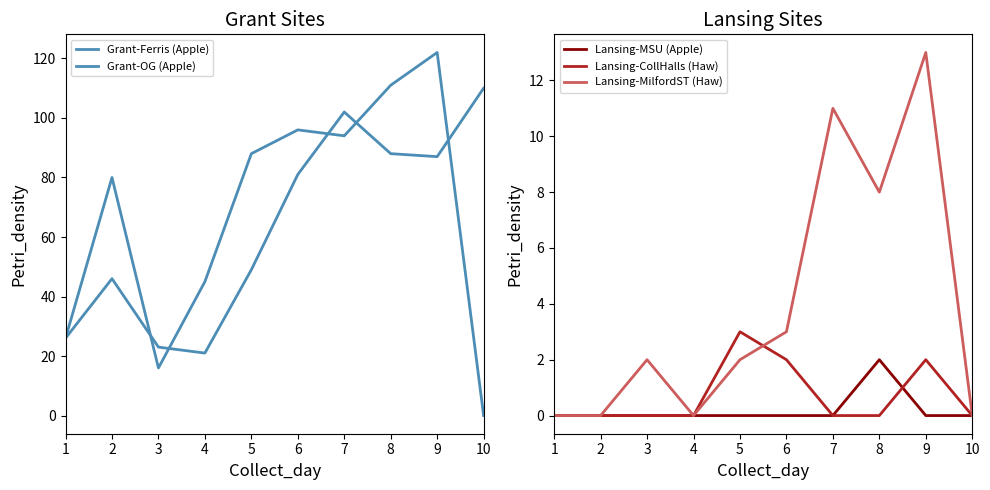

True or false: Grant-Ferris (Apple) and Lansing-CollHalls (Haw) intersect in this chart.

False